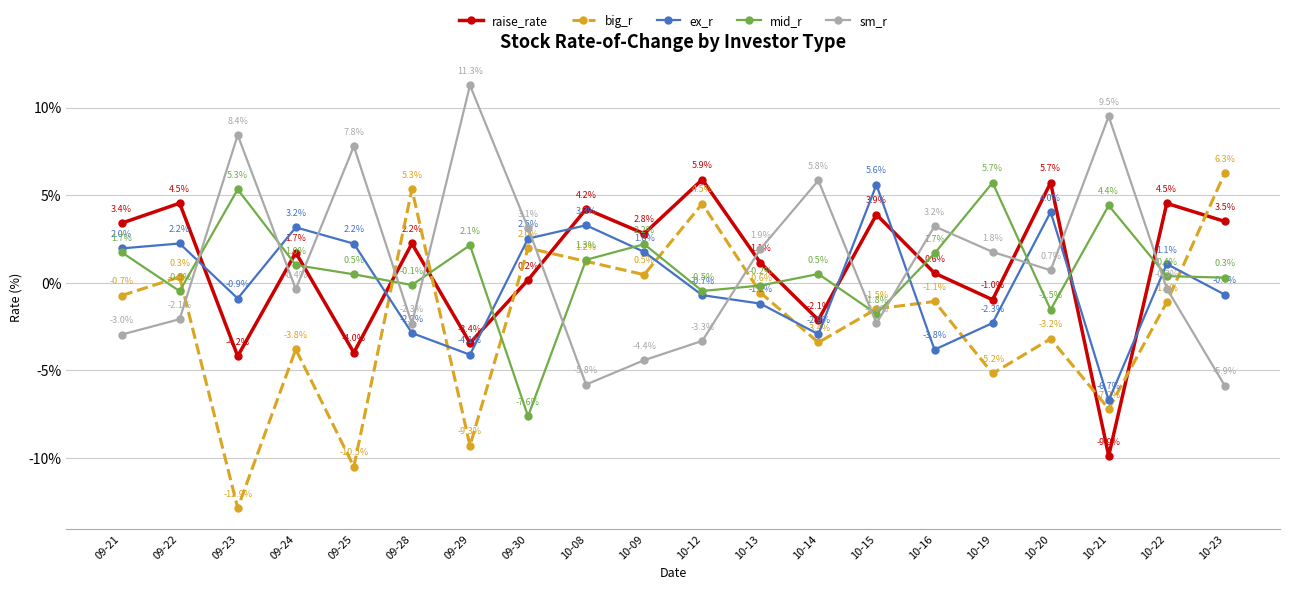

At which category is the sum across all series the highest?

10-12